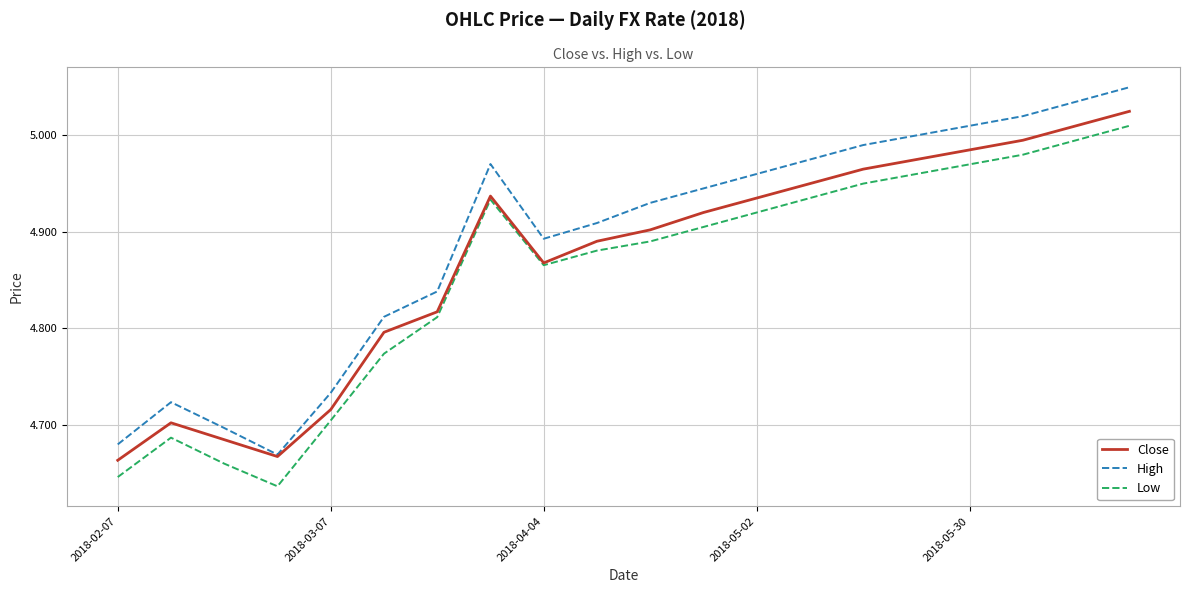

True or false: High and Low intersect in this chart.

False